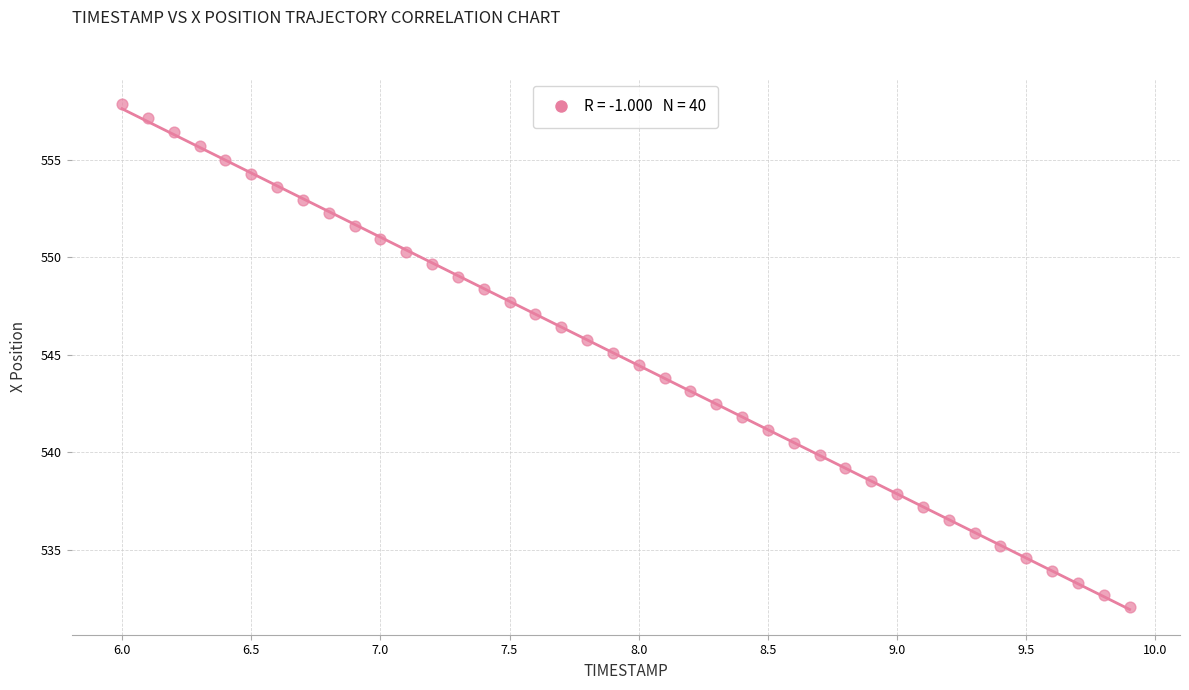

What is the range of X values (max minus min)?

3.9